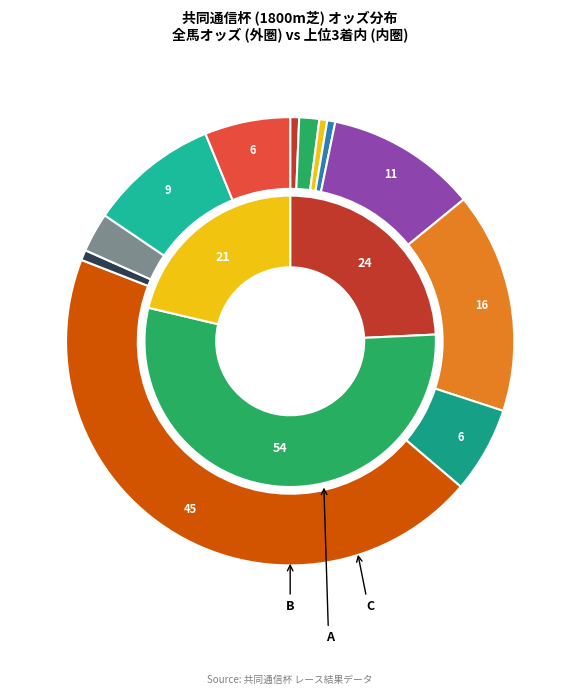

What percentage is NOT represented by タッチウッド?

98.6%